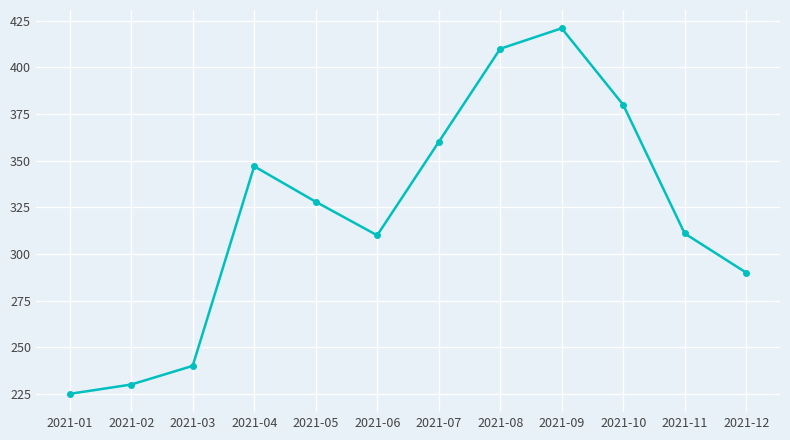

What is the sum of the values at 2021-01 and 2021-05?

553